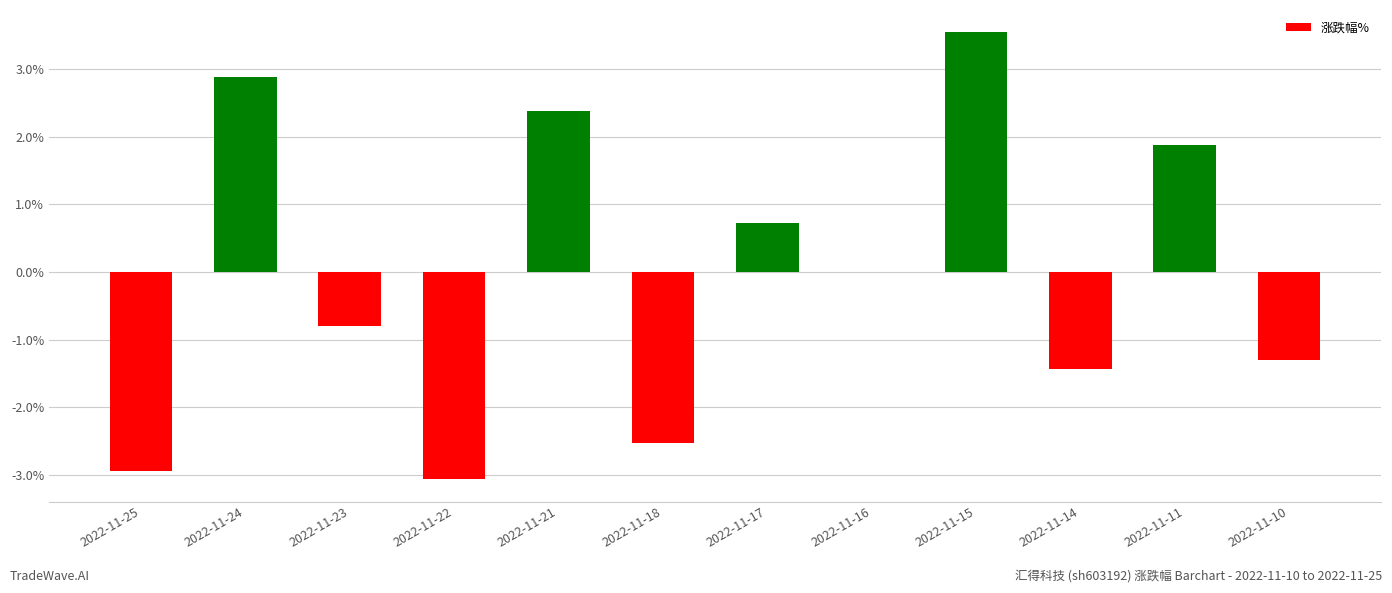

What is the change in value from 2022-11-24 to 2022-11-21?

-0.5